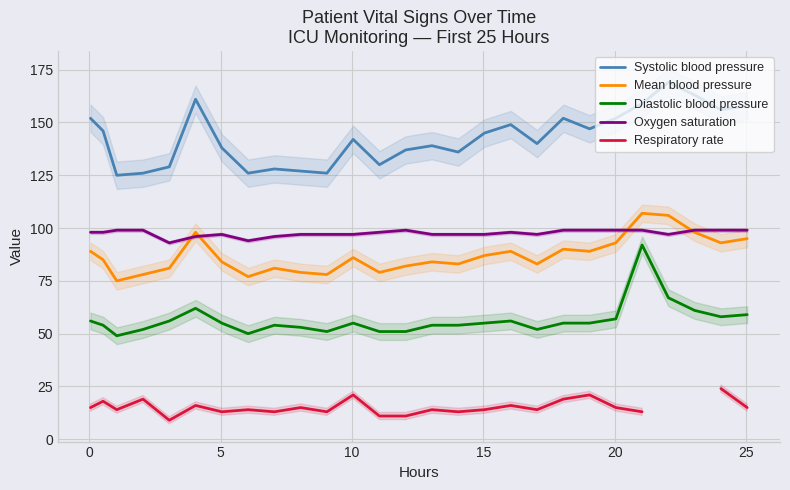

True or false: Systolic blood pressure and Oxygen saturation cross at least once.

False